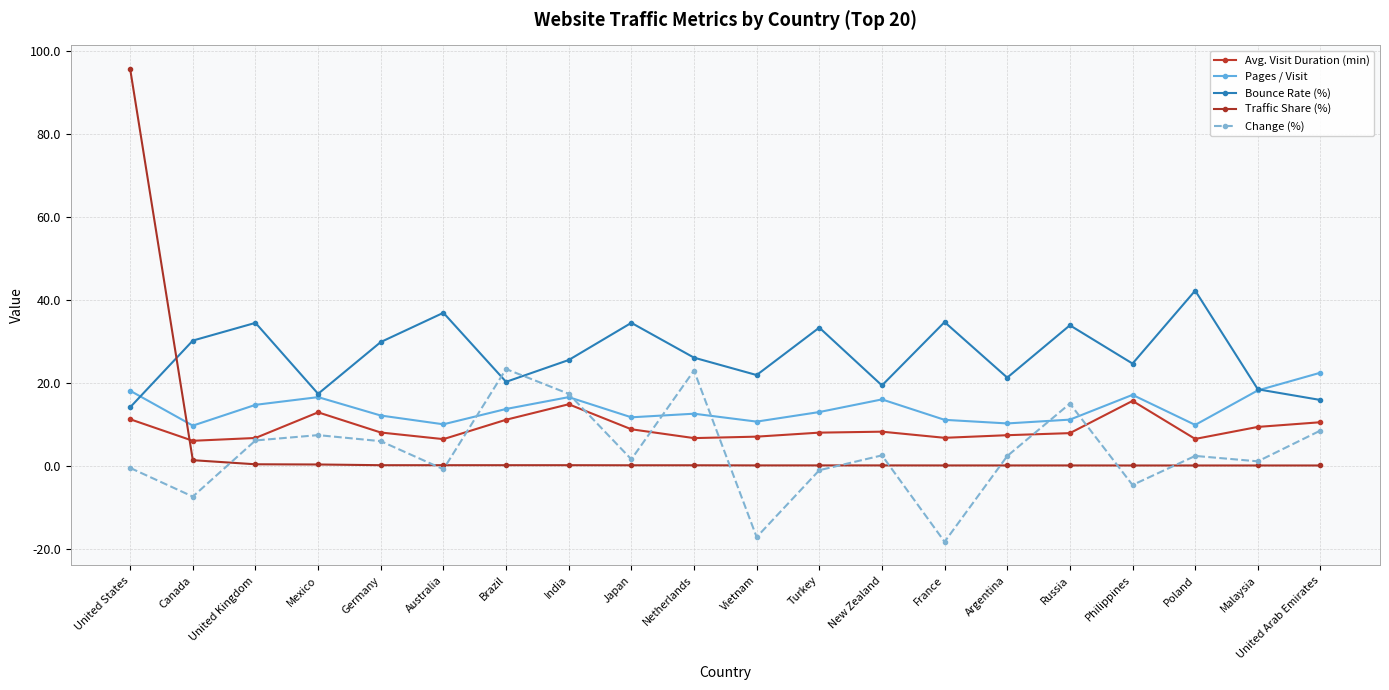

What is the label of the 5th point from the left?

Germany